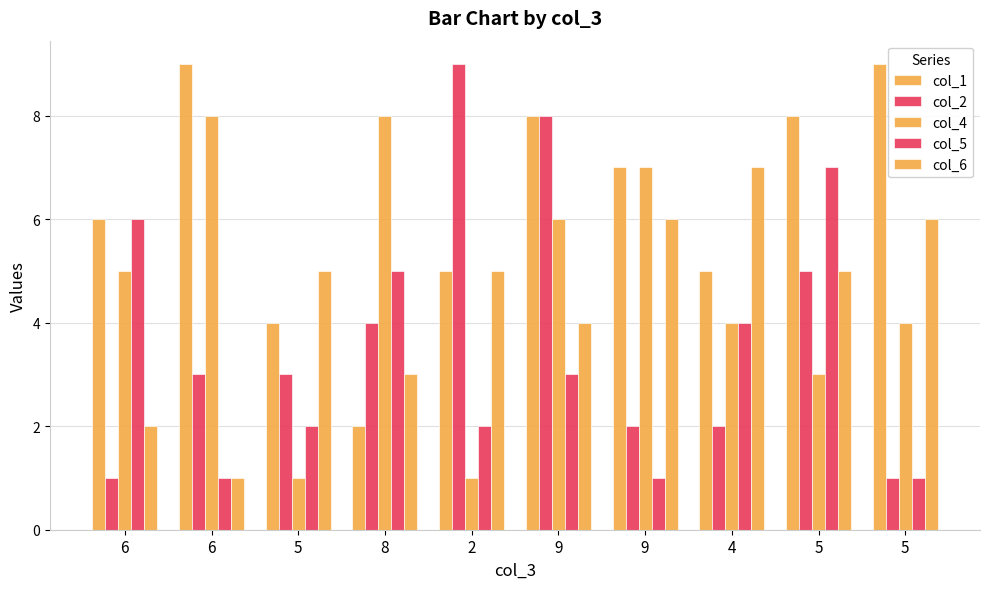

How many data points does each series have?

10